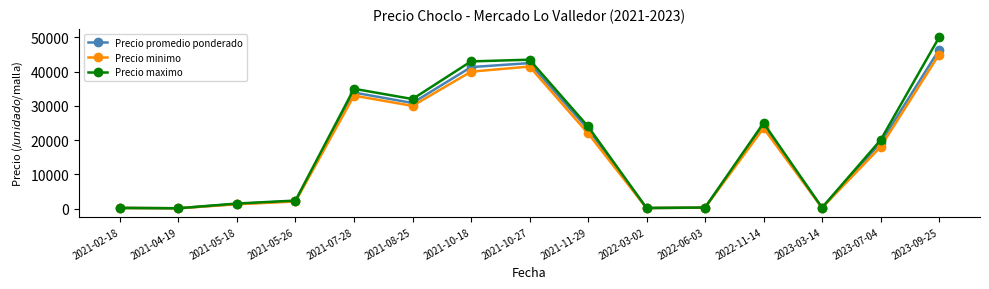

What is the difference between the highest and lowest values at 2021-08-25?

2000.0